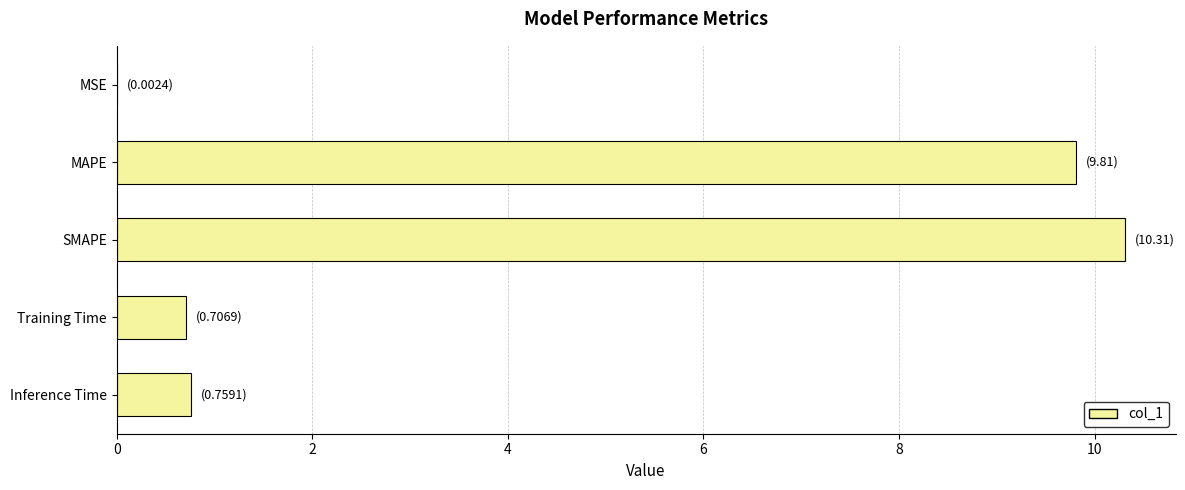

What is the approximate value at Training Time?

0.7